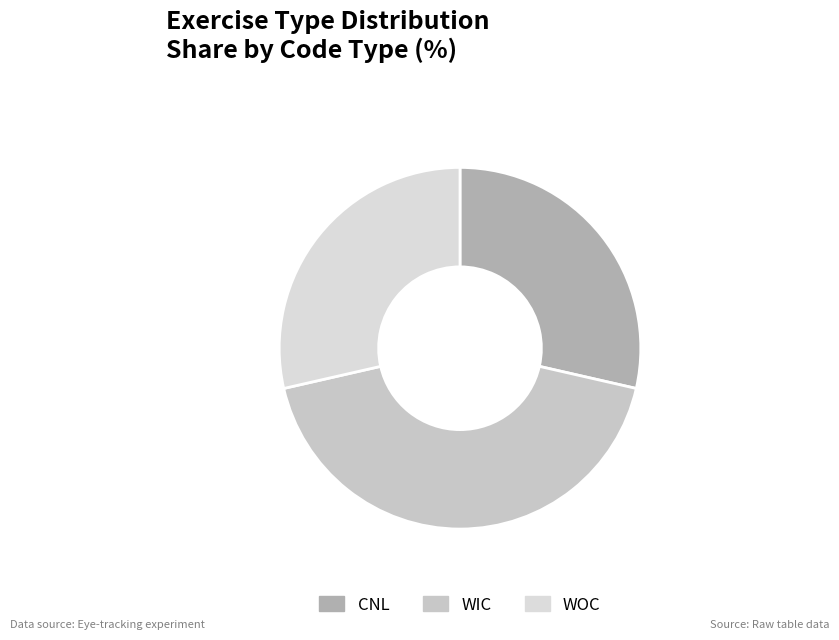

Does any single category account for the majority?

No